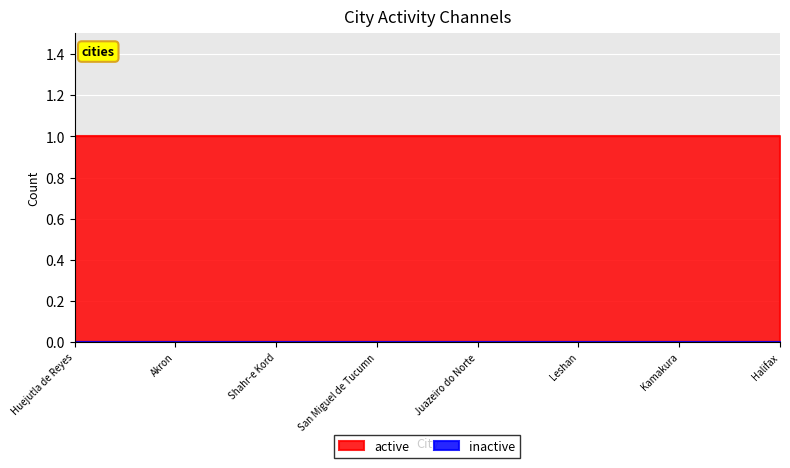

Which series has the widest spread of values?

active